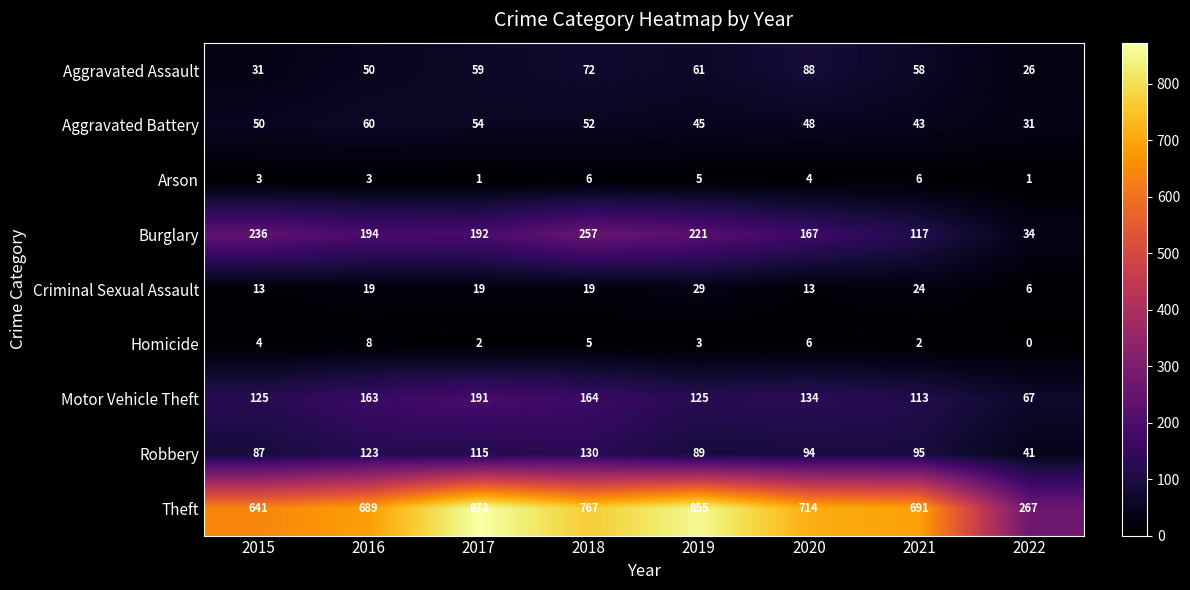

True or false: Criminal Sexual Assault has a value of 33 at 2021.

False